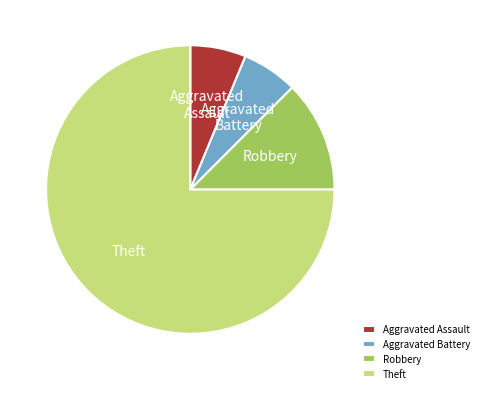

How many slices are in this pie chart?

4